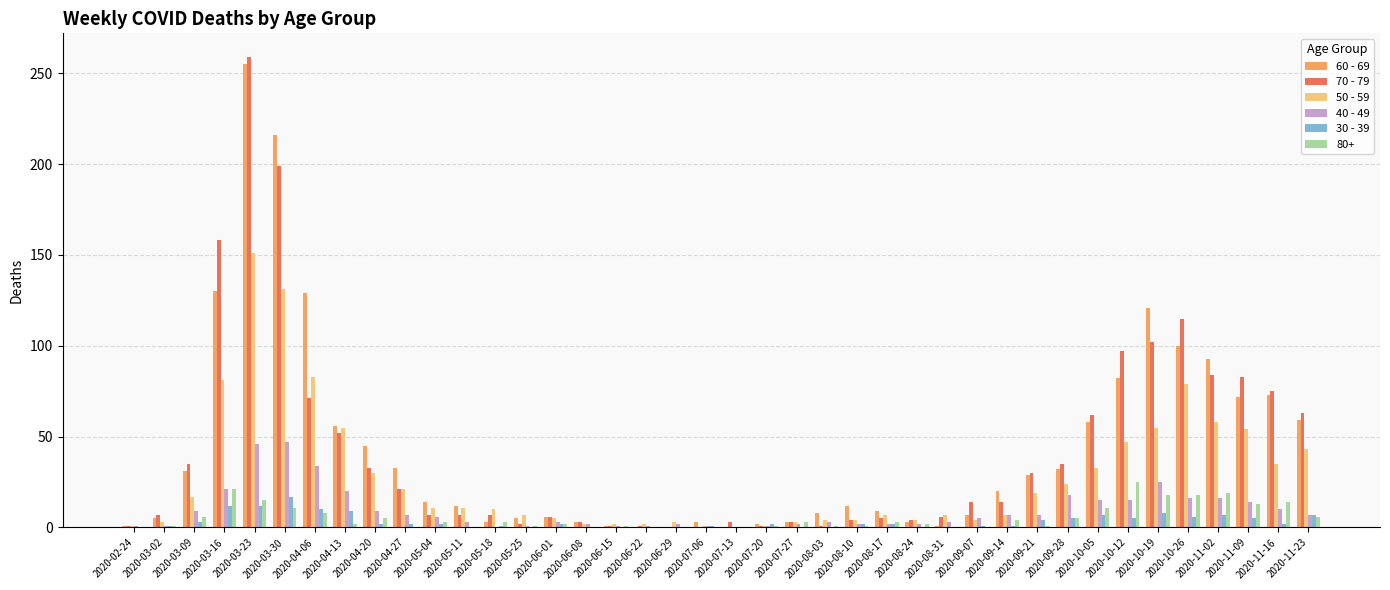

Is it true that 50 - 59 equals 7 at 2020-09-14?

True